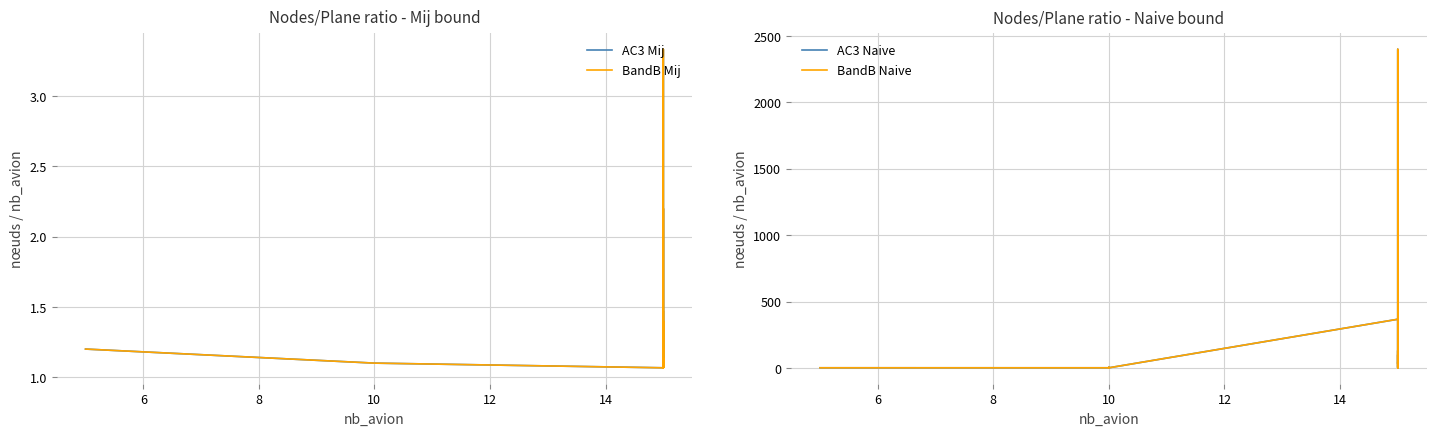

True or false: BandB Mij and BandB Naive intersect in this chart.

False